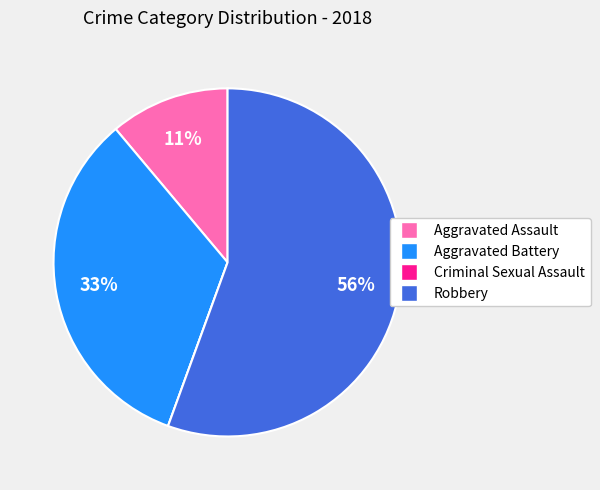

Which slice represents more than half of the pie?

Robbery